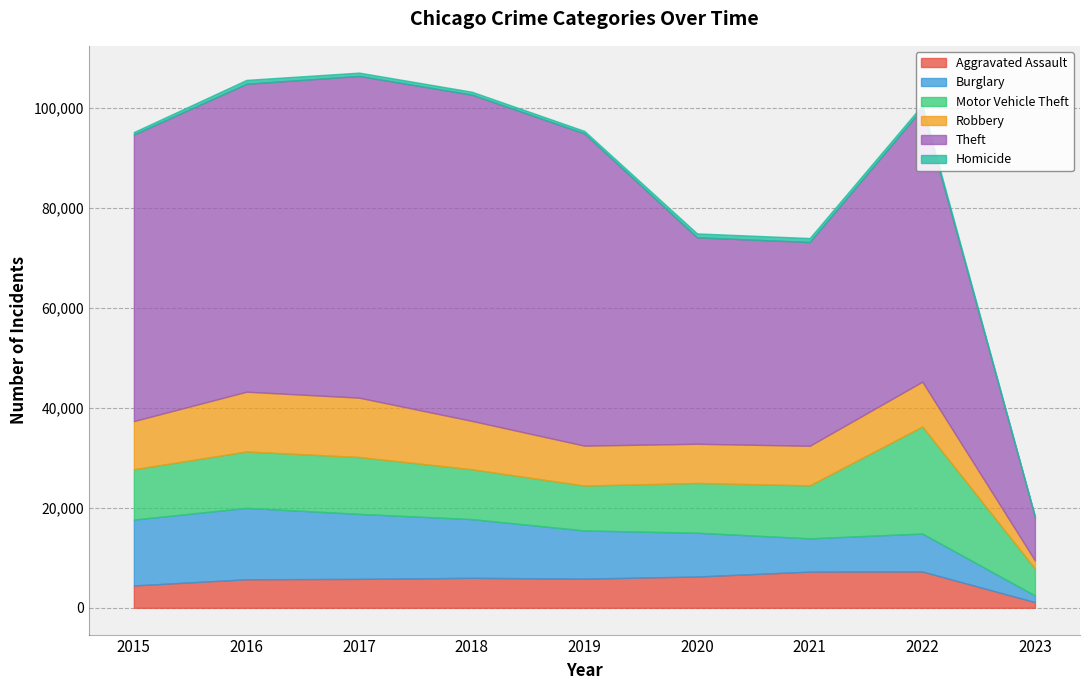

True or false: Aggravated Assault has more than 1 interior local peaks.

True